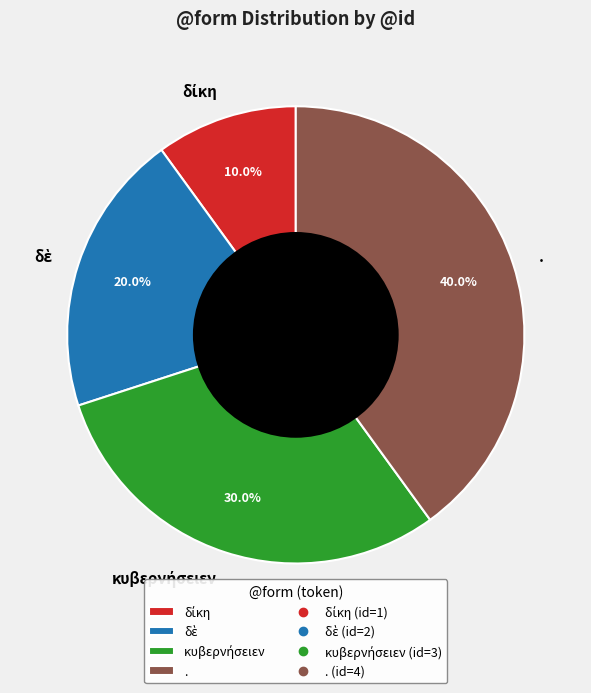

How many segments does this pie chart have?

4